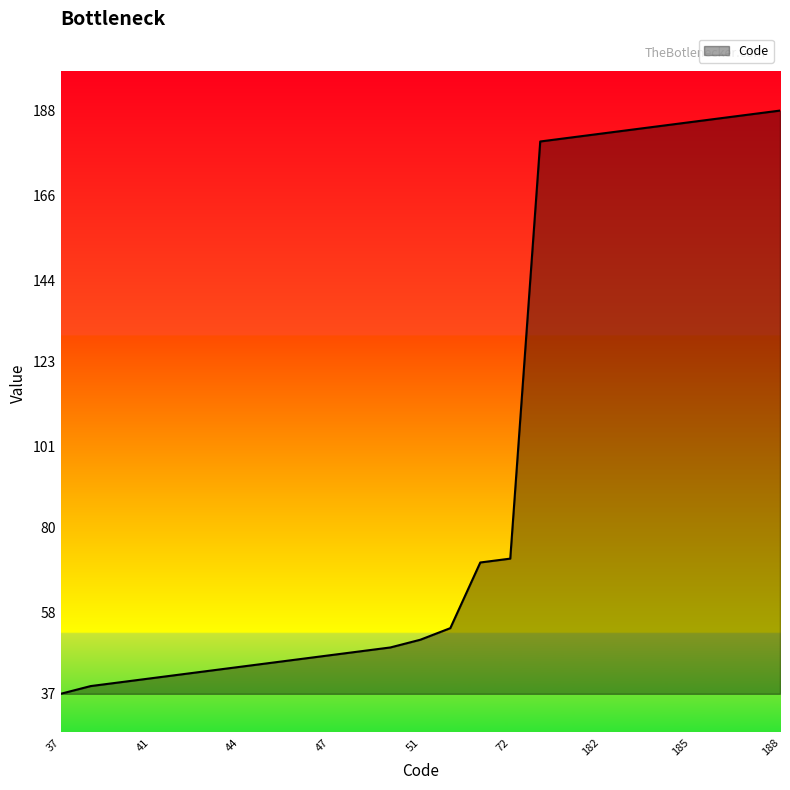

What is the average value?

97